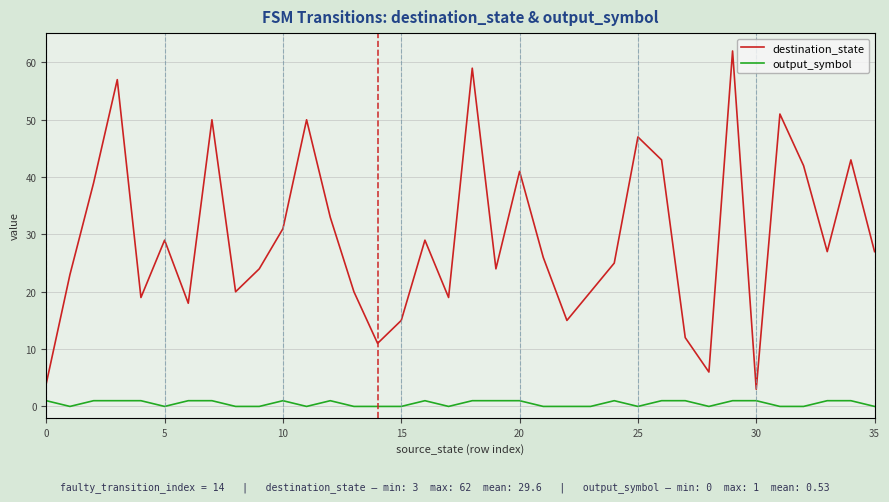

What is the minimum value for destination_state?

3